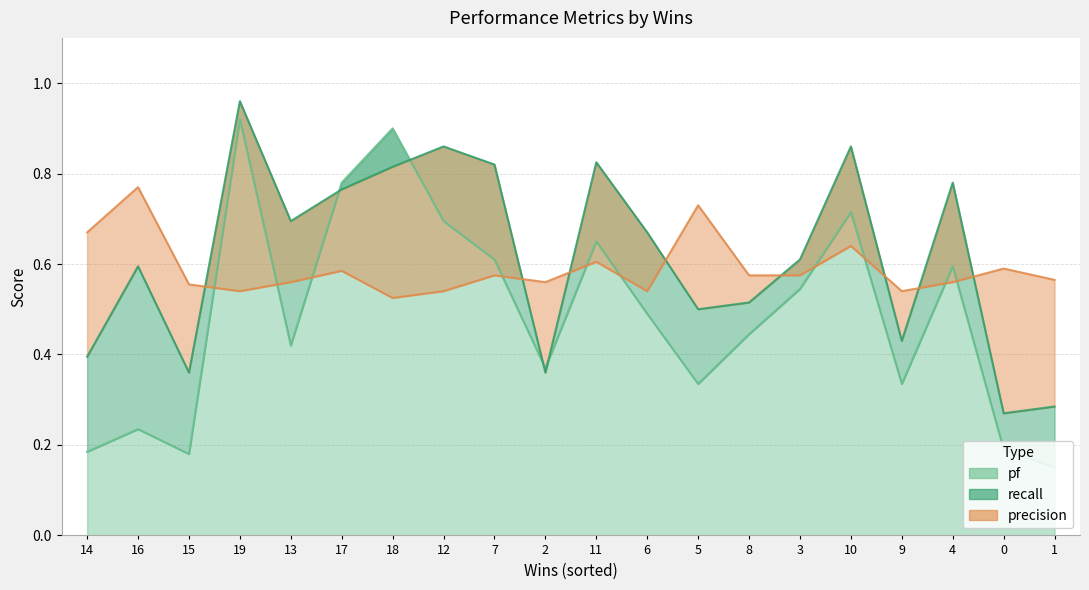

The precision series shows 0.8 at 19. True or false?

False